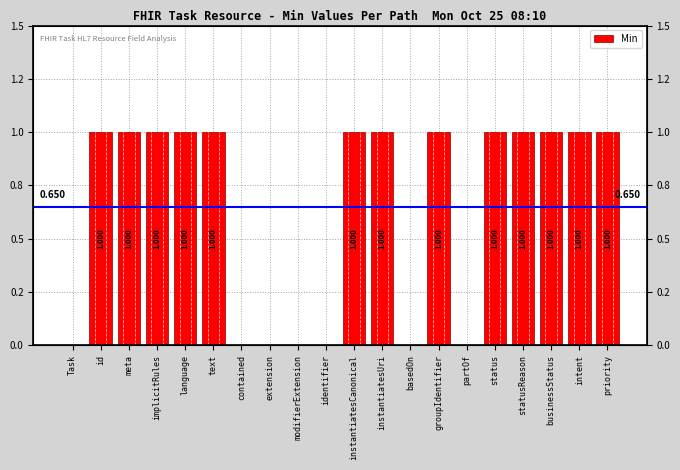

Is it true that the value at statusReason is 2?

False